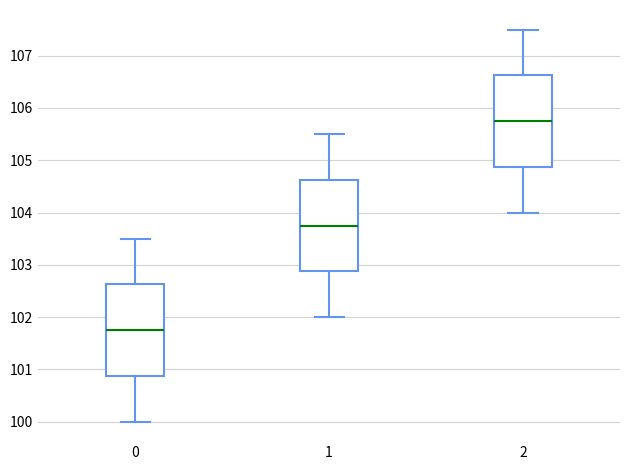

Reading left to right, transcribe this box plot: for each box, give where its median line is, the range the box spans, and where its two whiskers end, as read against the y-axis. The values are not printed on the chart, so give them approximately, as read against the axis.

0: median 101.8, box 100.9 to 102.6, whiskers 100.0 to 103.5
1: median 103.8, box 102.9 to 104.6, whiskers 102.0 to 105.5
2: median 105.8, box 104.9 to 106.6, whiskers 104.0 to 107.5